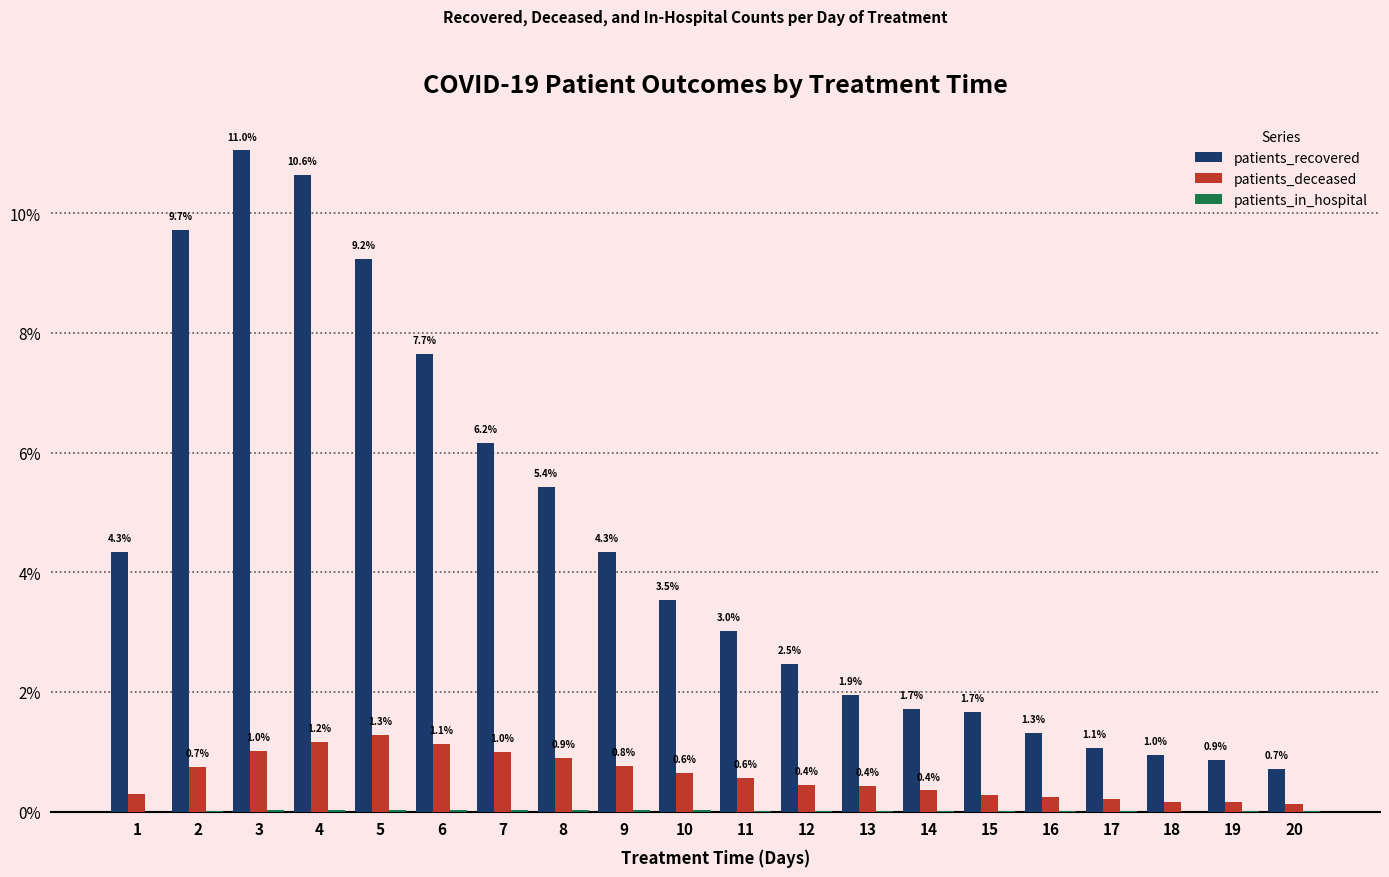

What is the sum of the patients_deceased values at 8 and 2?

1.6